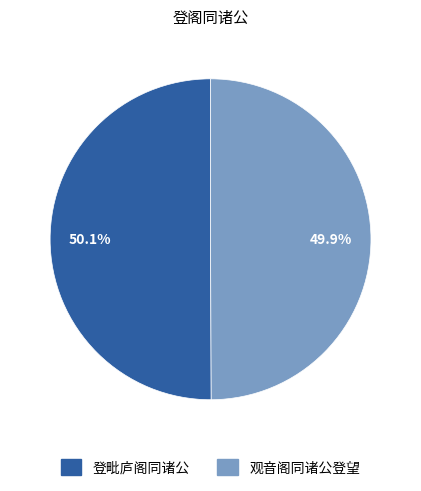

Count the number of slices in the pie.

2